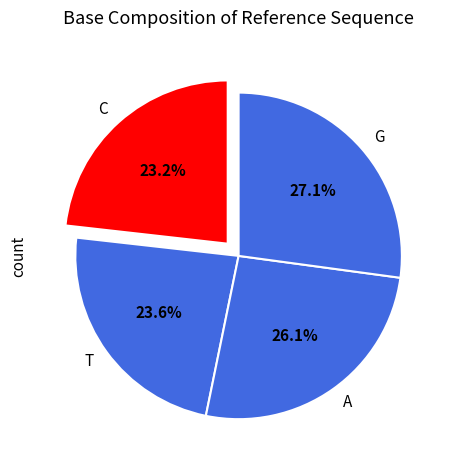

To the nearest percent, what is the difference between the C and G slice percentages?

4%